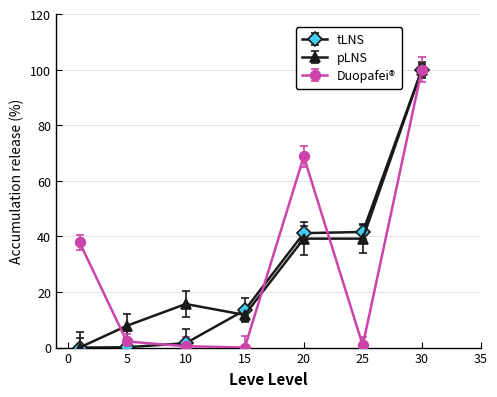

At how many categories does at least one series exceed 27?

4